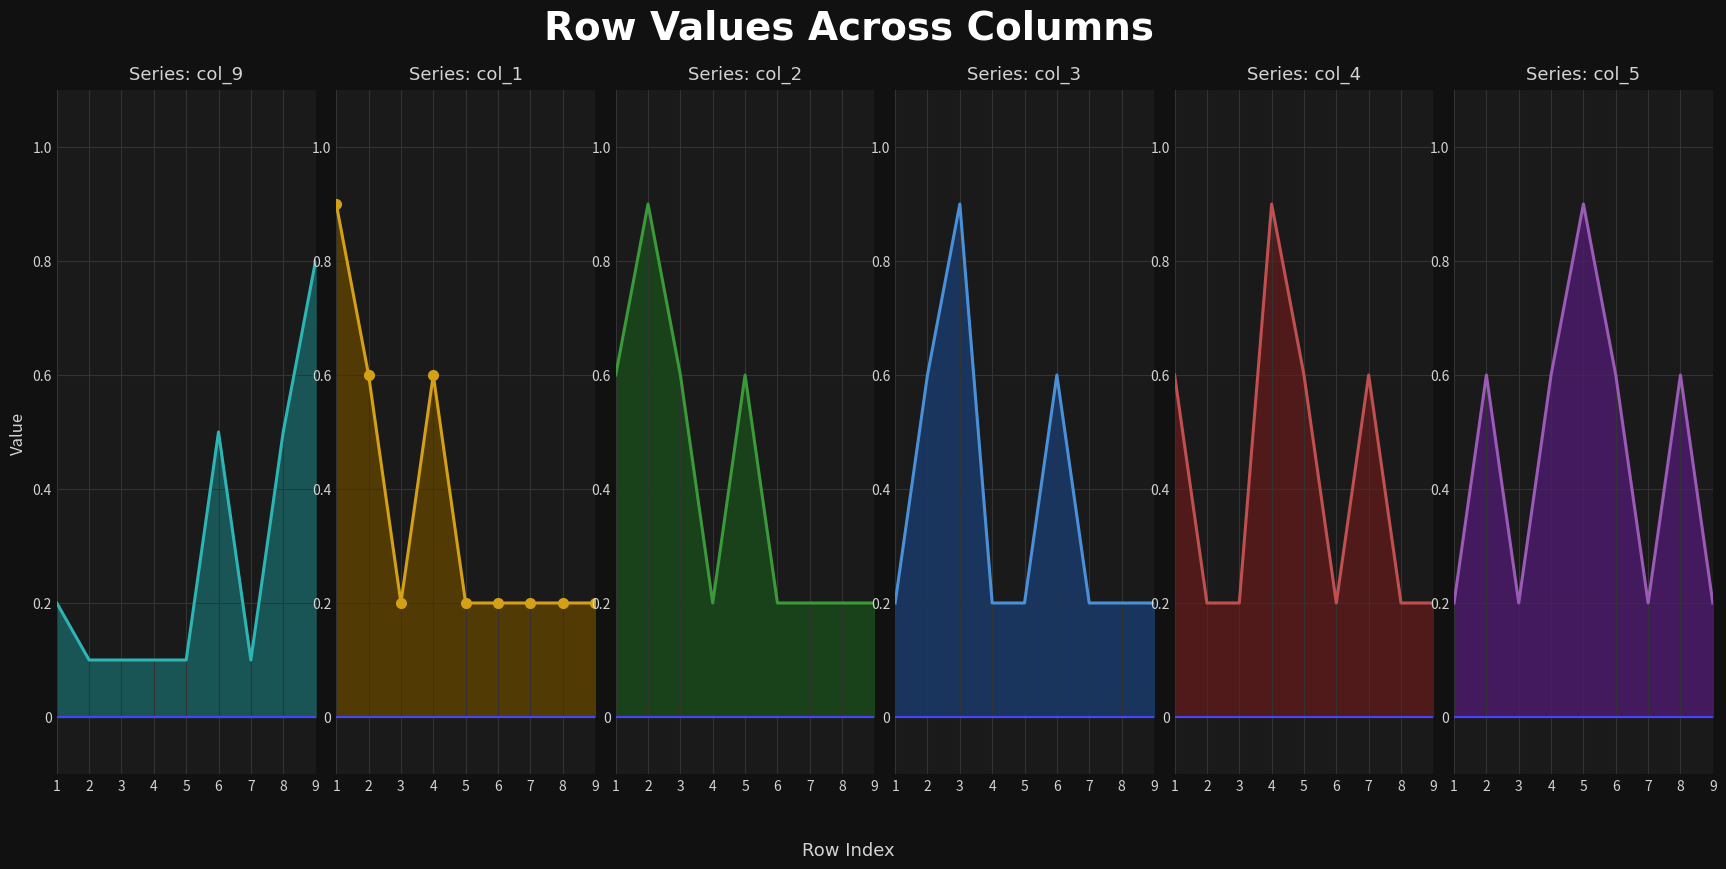

List the labels in order of col_2 line value, smallest first.

4, 6, 7, 8, 9, 1, 3, 5, 2